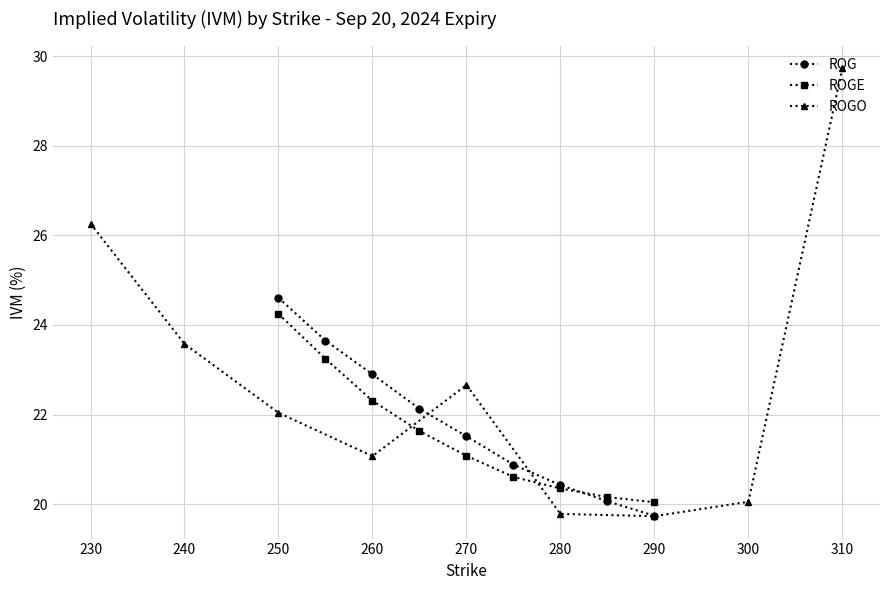

What is the minimum value shown in the chart?

19.7